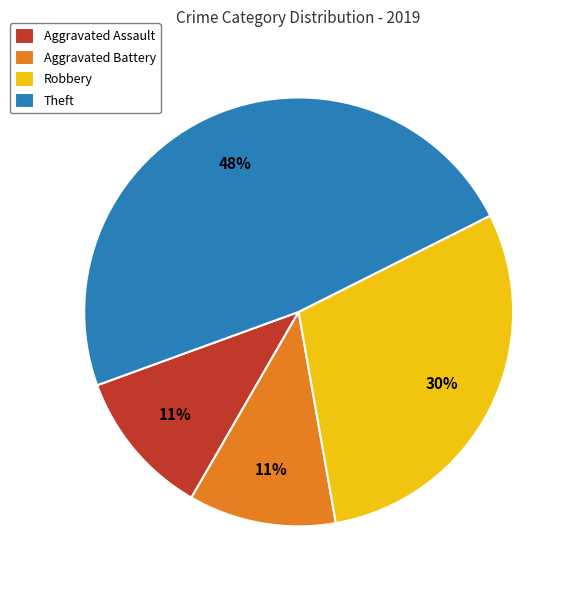

How many slices are in this pie chart?

4